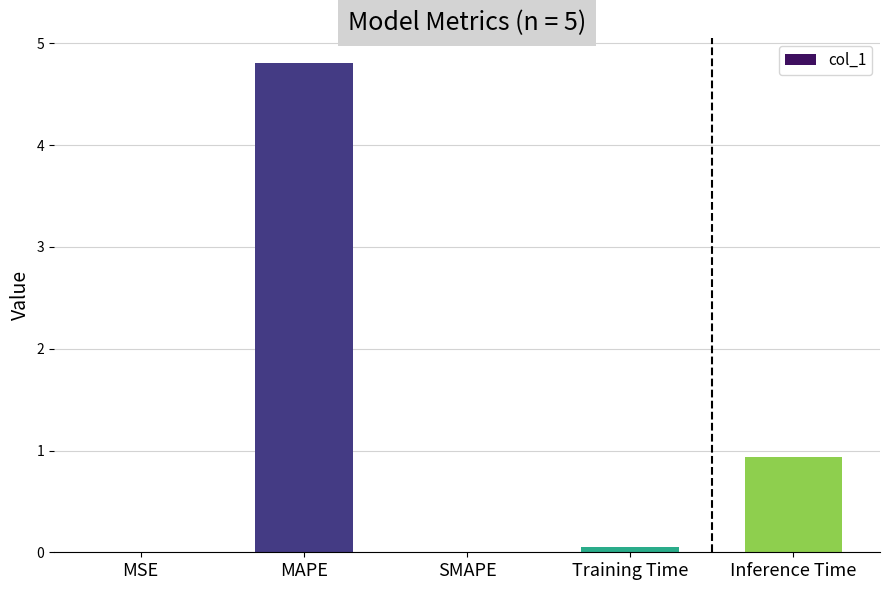

Which has a higher value, MSE or Inference Time?

Inference Time